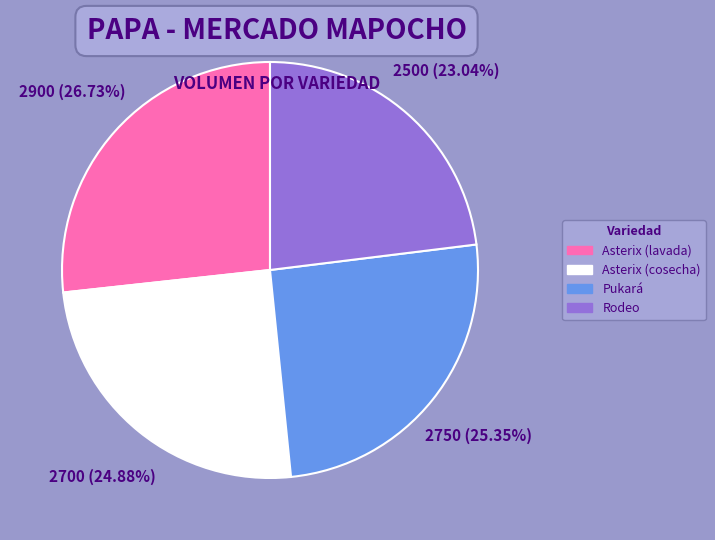

What is the smallest slice in the pie chart?

Rodeo